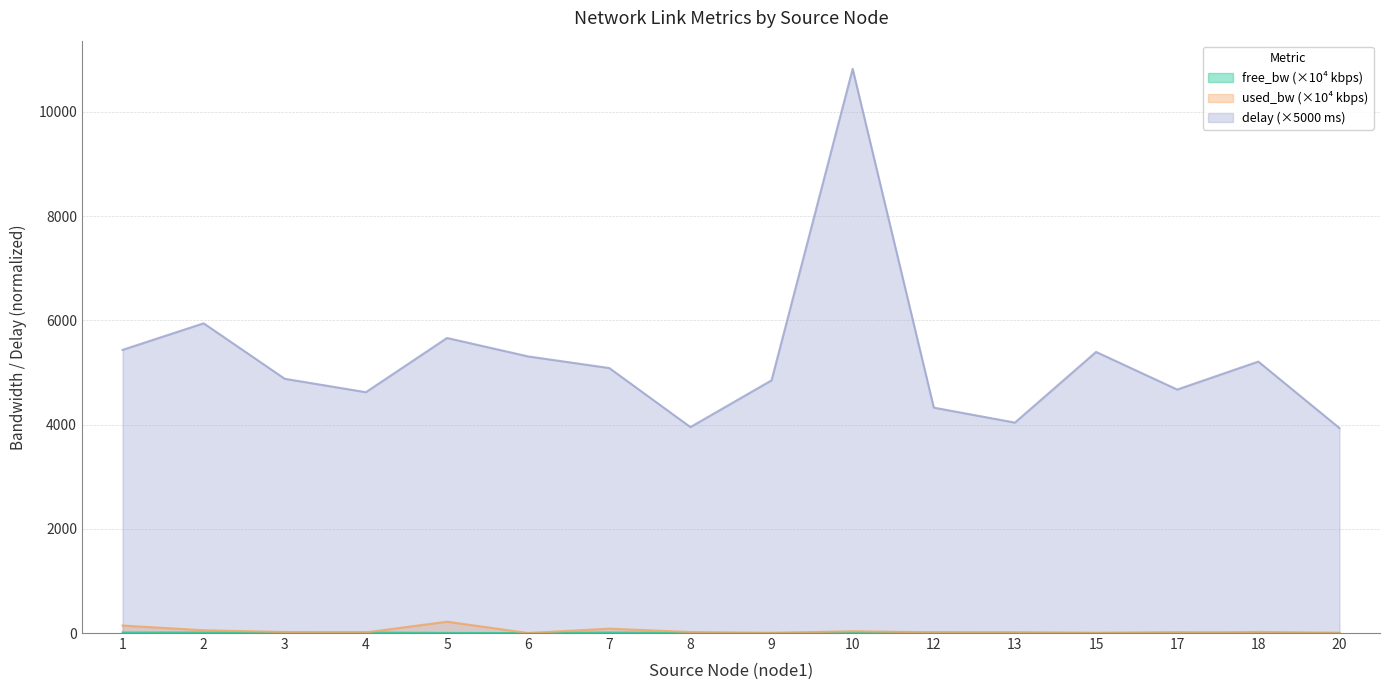

True or false: free_bw and delay cross at least once.

False